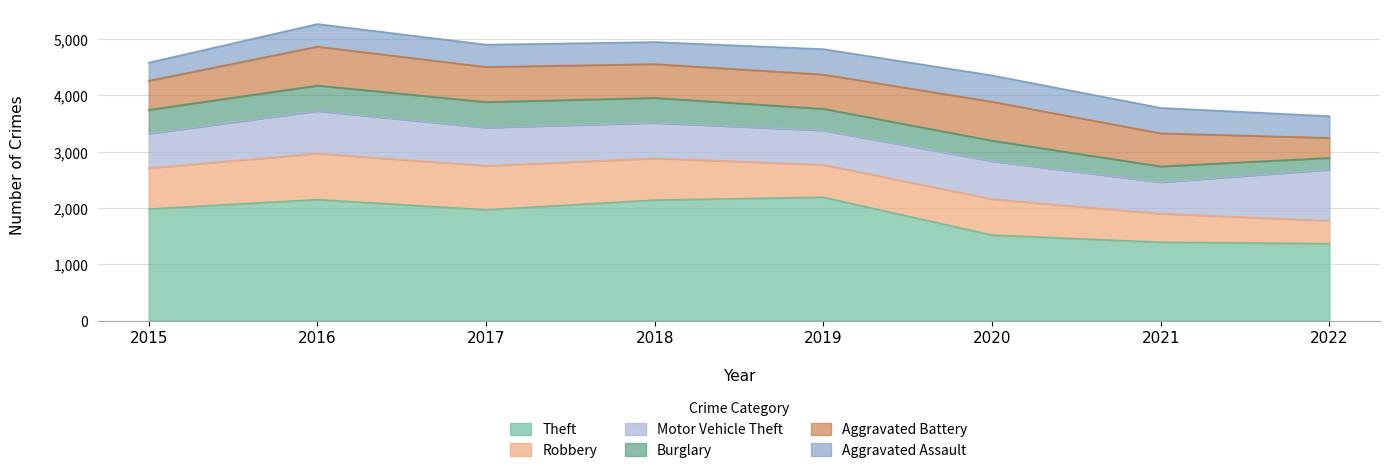

At which label does Aggravated Assault first exceed 402?

2019